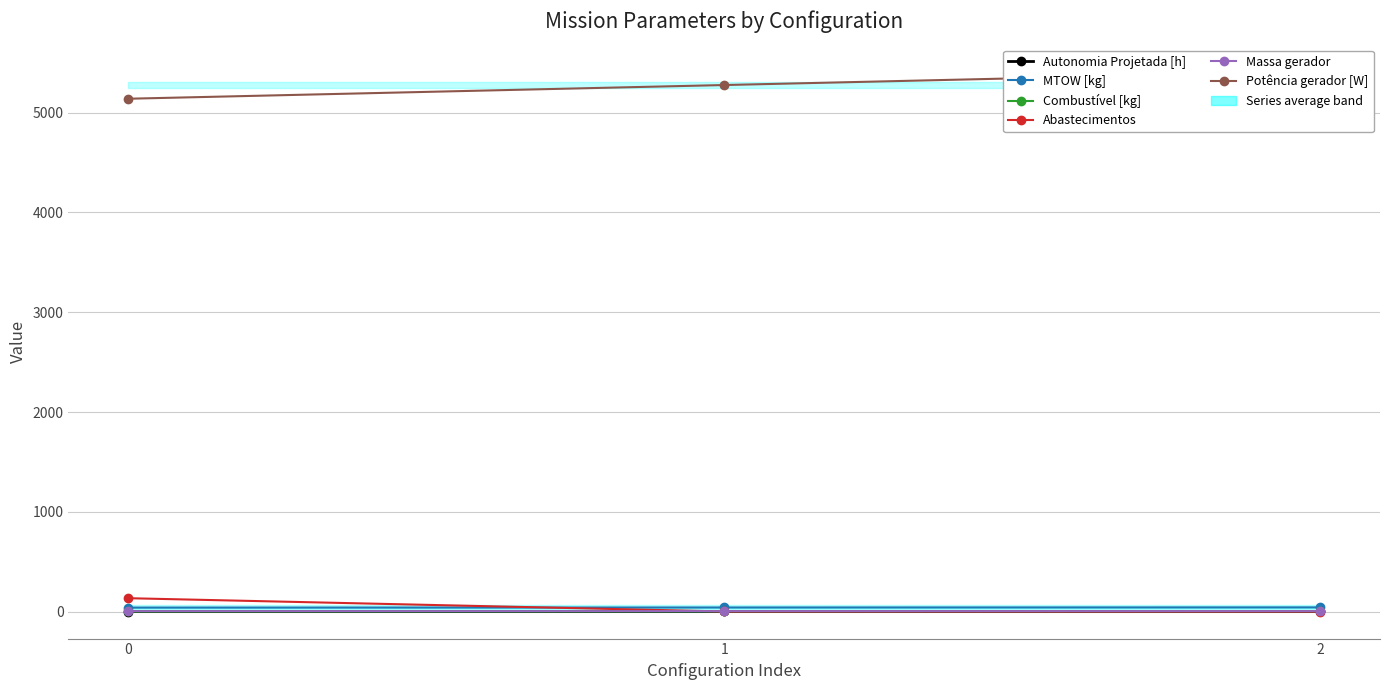

What is the minimum value for MTOW [kg]?

39.8